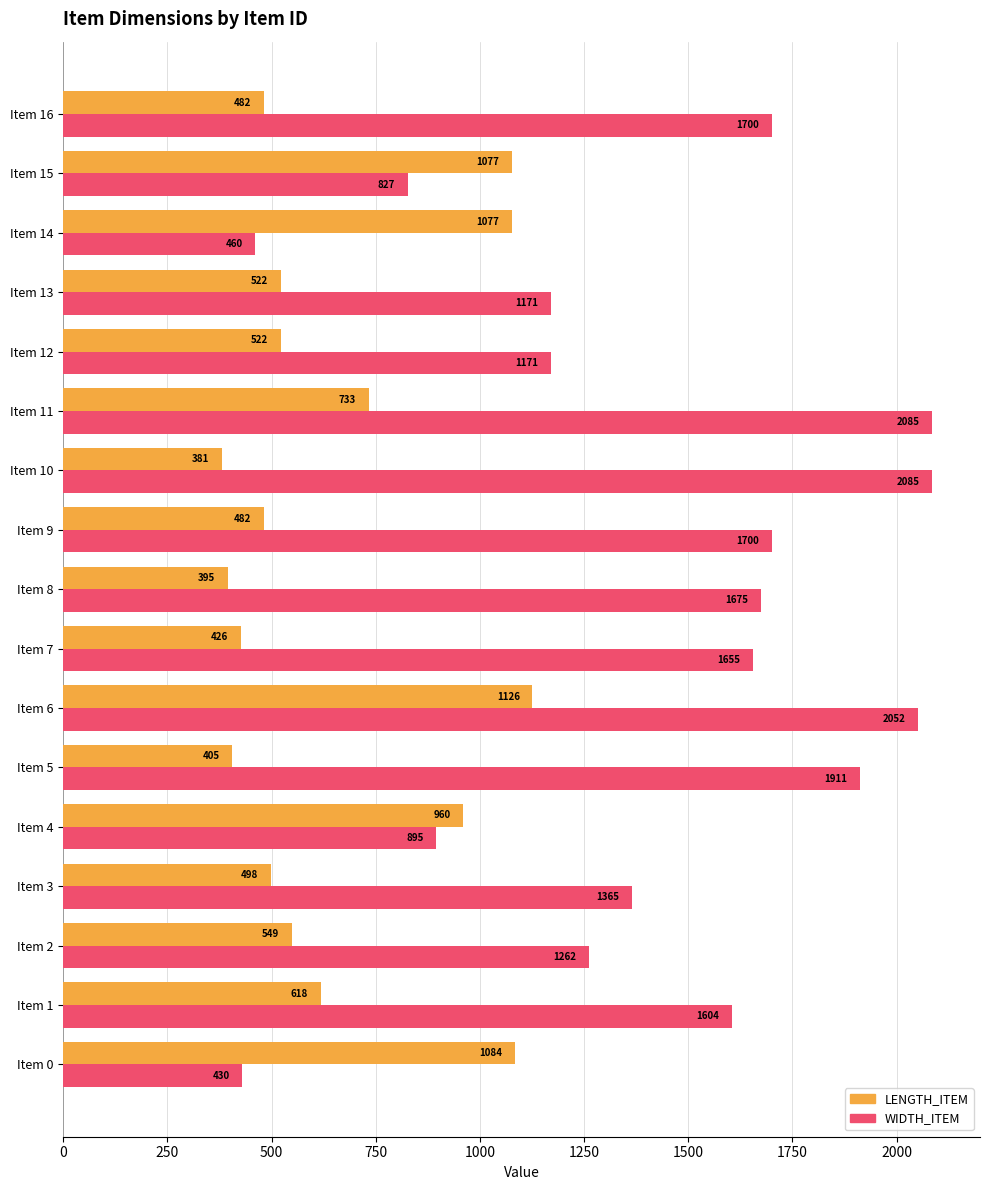

At how many categories does at least one series exceed 1071?

16